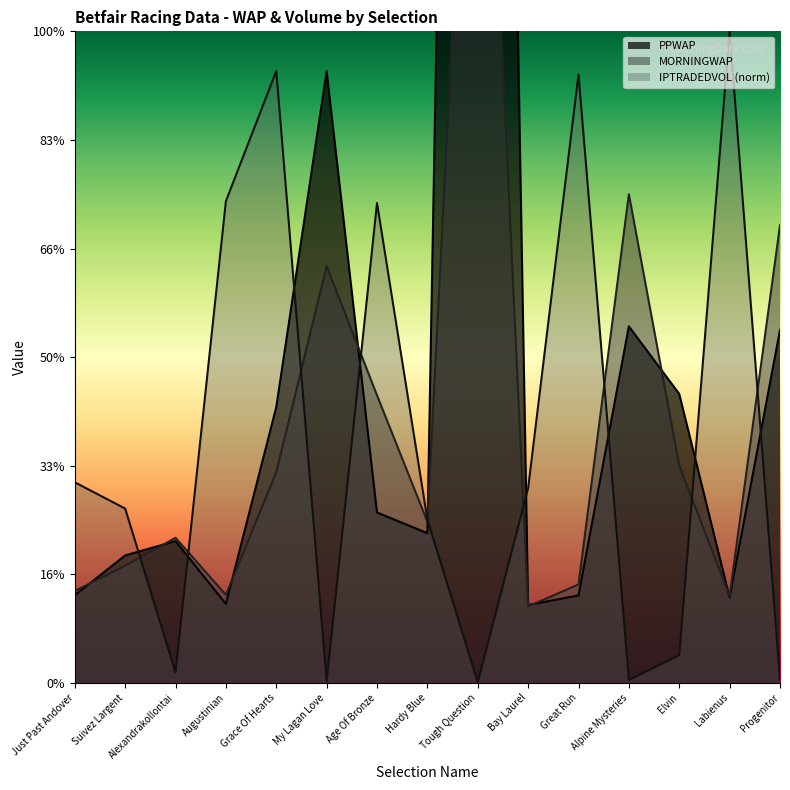

What is the difference between the maximum and minimum values in the IPTRADEDVOL series?

12.0